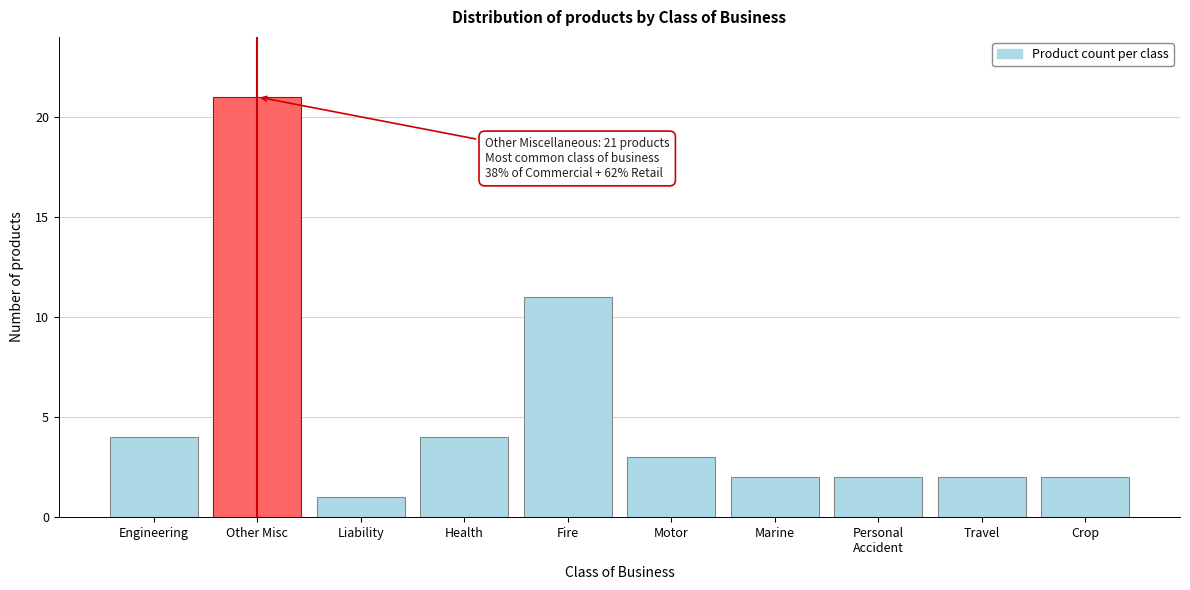

Reading right to left, transcribe all the data shown in this chart.

2	2	2	2	3	11	4	1	21	4